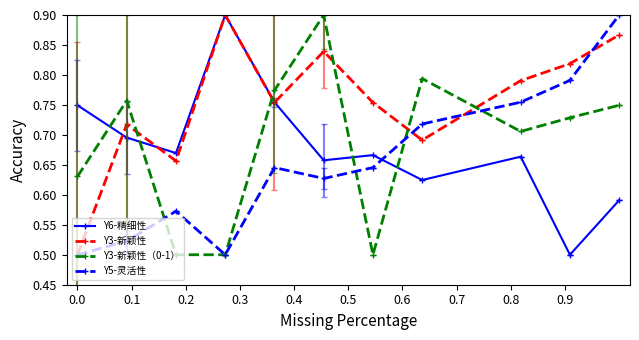

How many interior local valleys does the Y5-灵活性 series have?

2